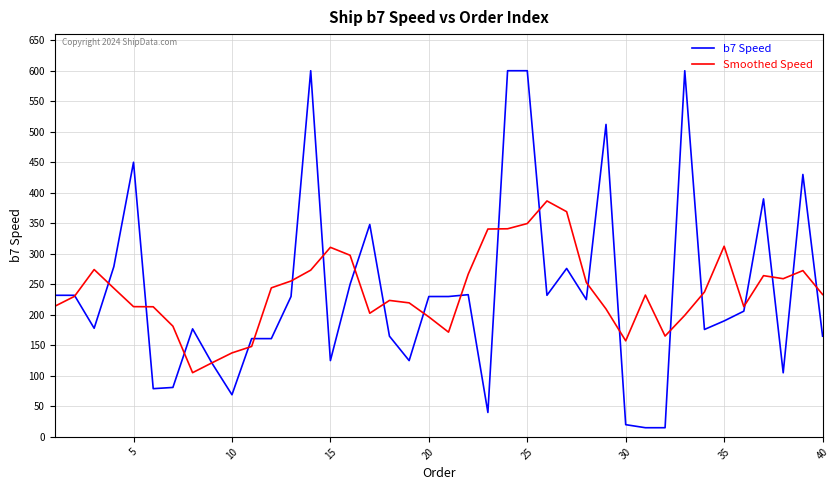

True or false: Smoothed Speed has more than 2 interior local peaks.

True